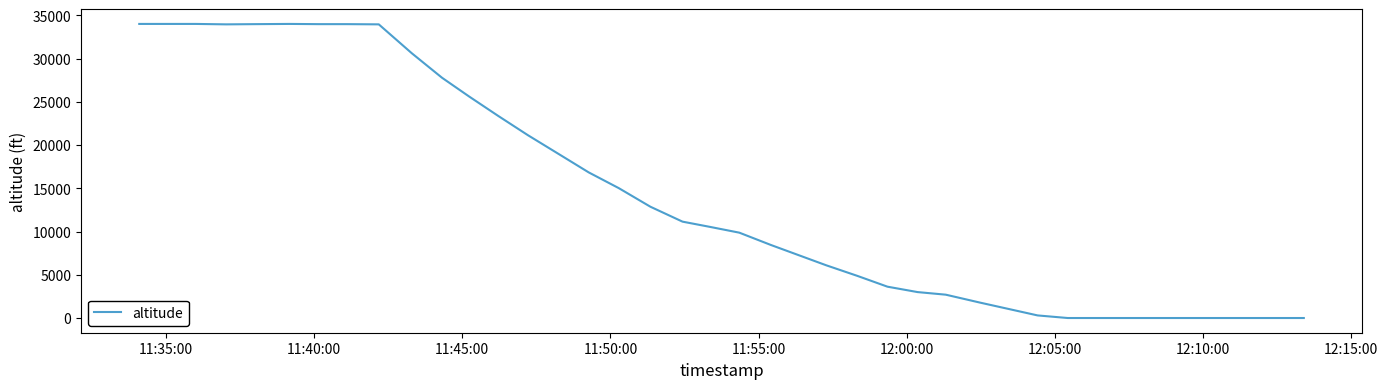

What is the maximum value shown in the chart?

34025